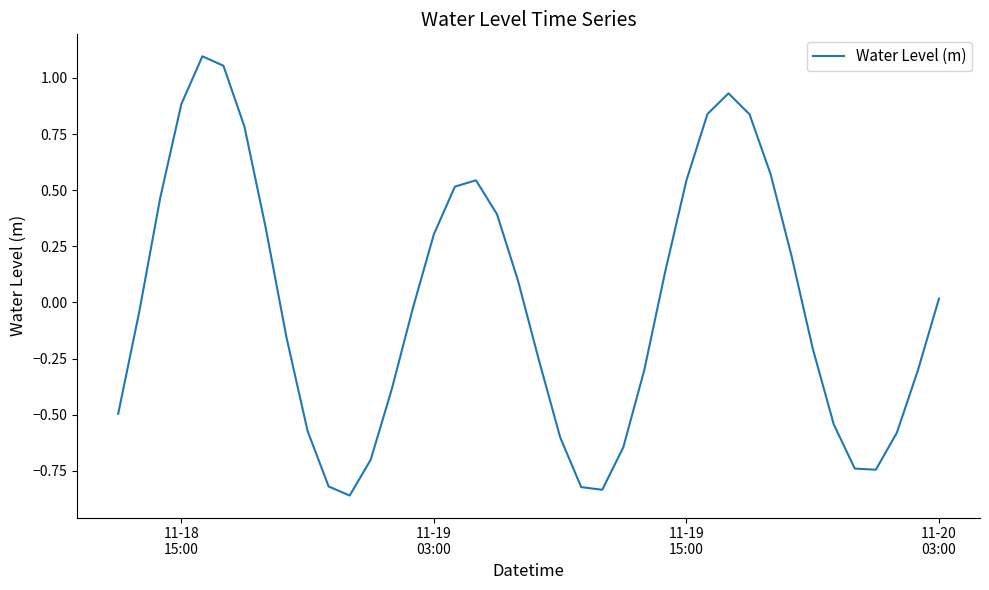

What is the difference between the maximum and minimum values?

2.0